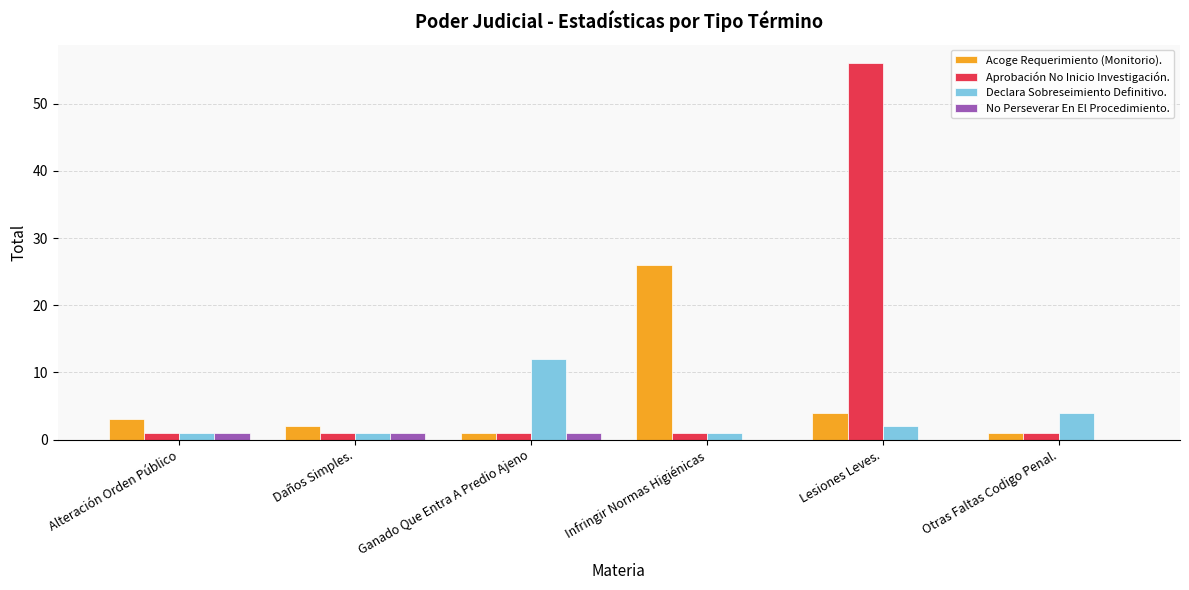

What is the difference between the Declara Sobreseimiento Definitivo. values at Infringir Normas Higiénicas and Otras Faltas Codigo Penal.?

3